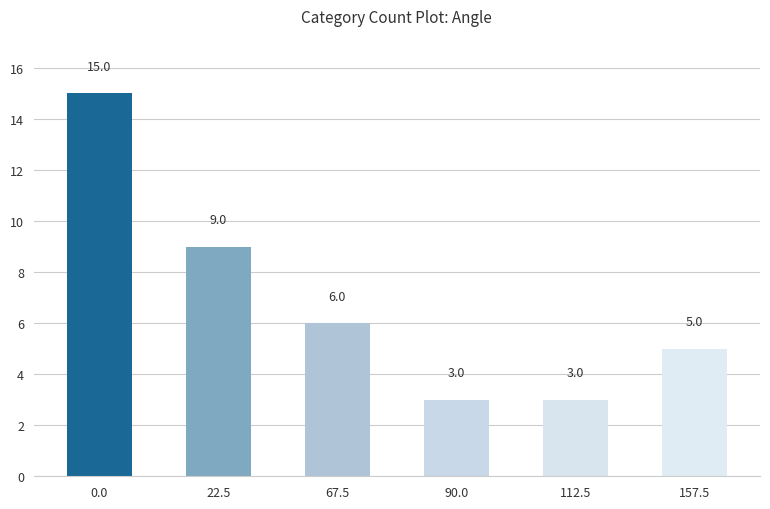

The chart shows a value of 5 at 157.5. True or false?

True